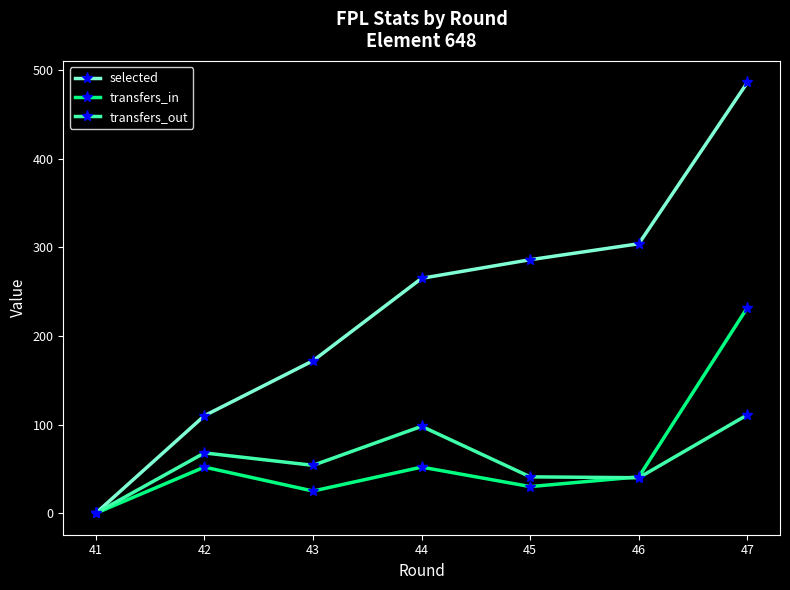

List the series in order of their peak value, highest first.

selected, transfers_in, transfers_out